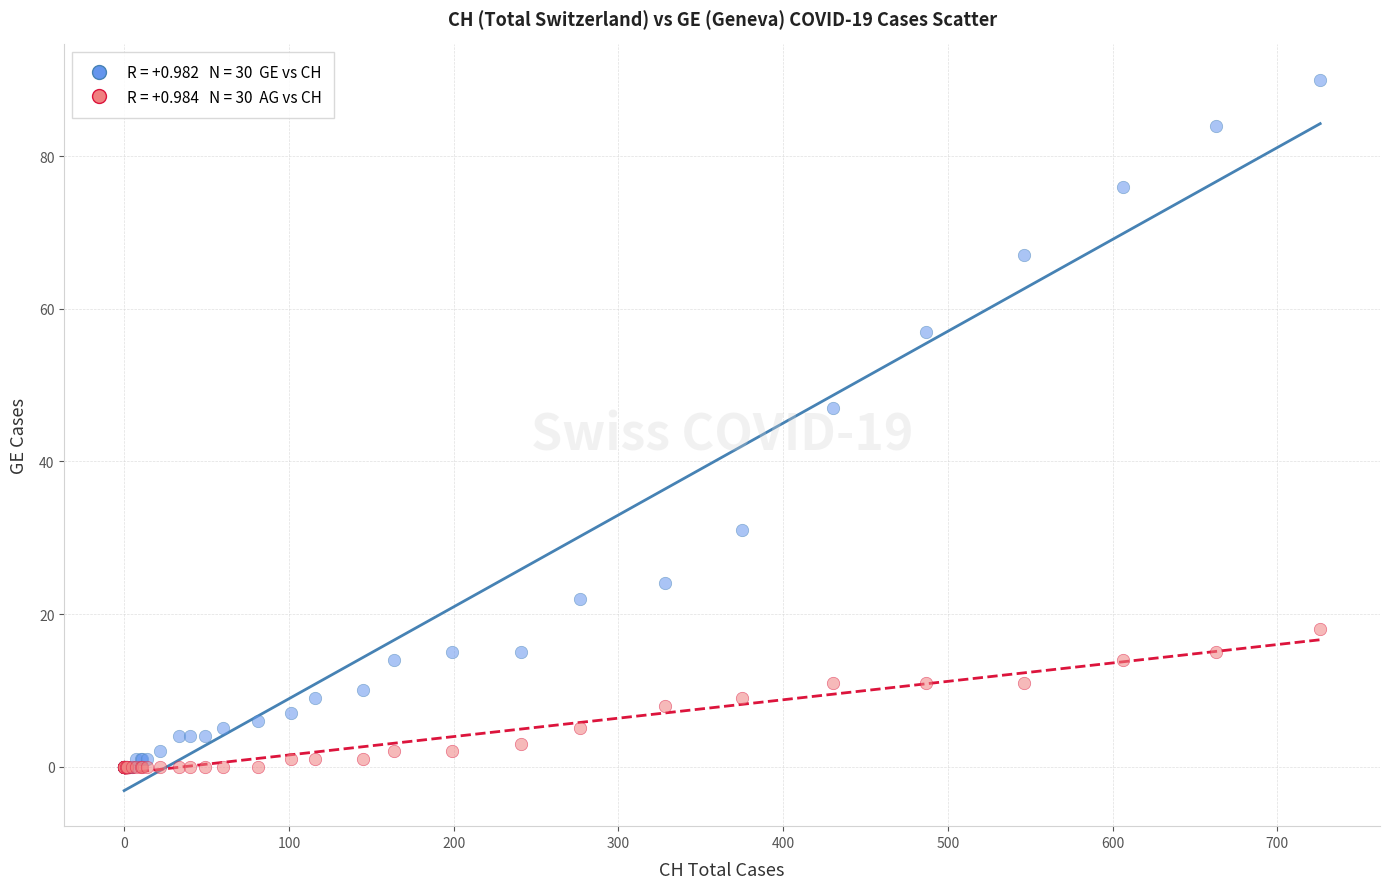

Across all series, what Y value is closest to 45?

47